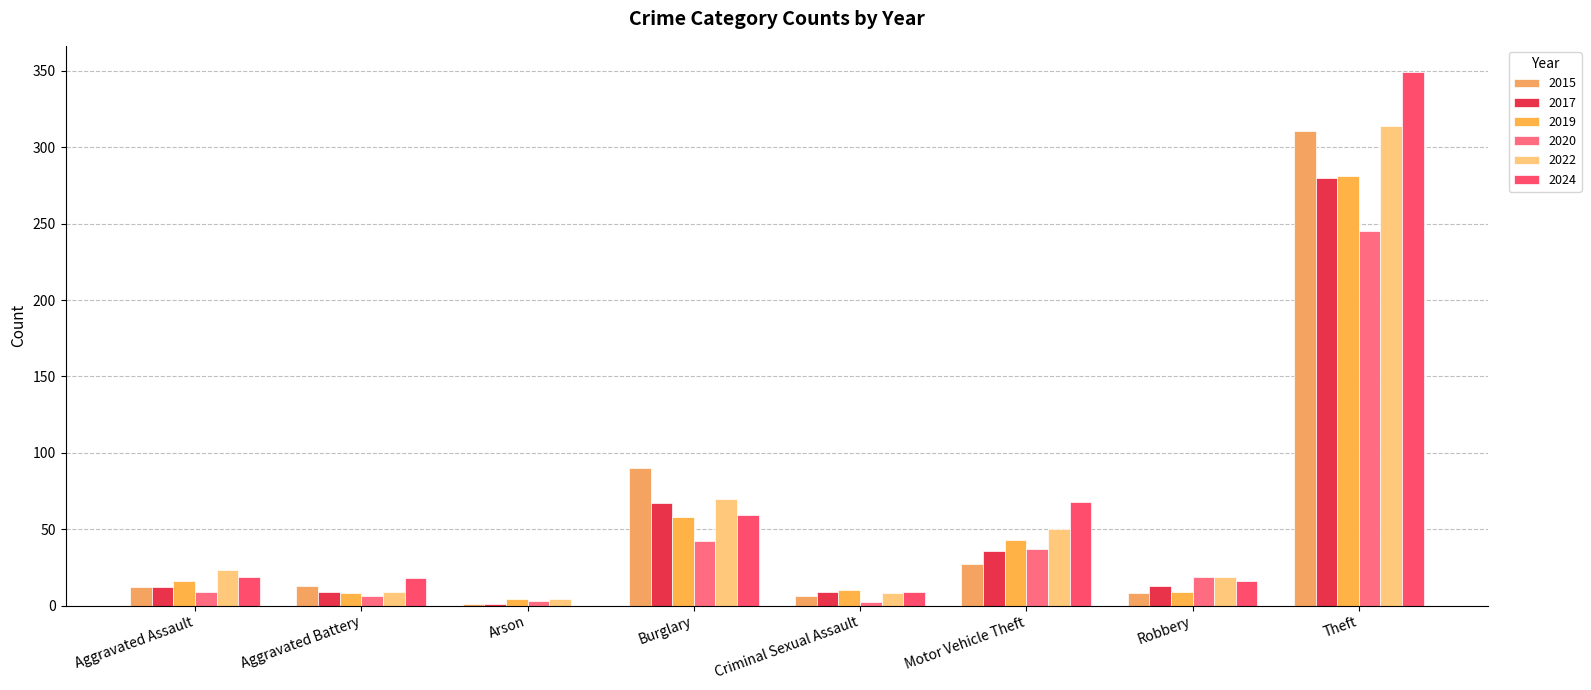

At which category does the chart reach its minimum across all series?

Arson